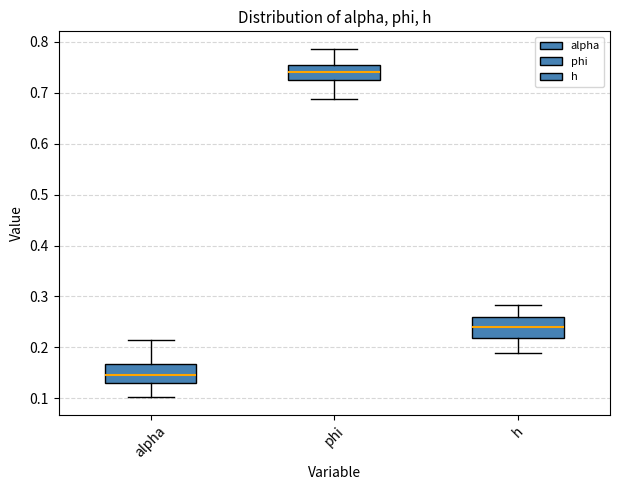

Which box has the highest median line?

phi